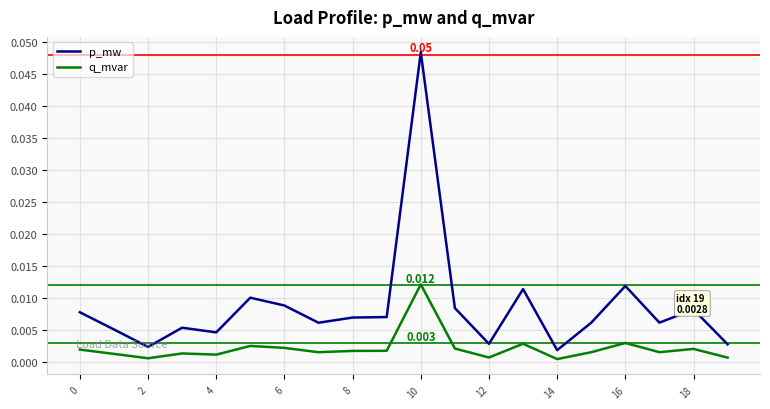

At how many categories does at least one series exceed 0?

20